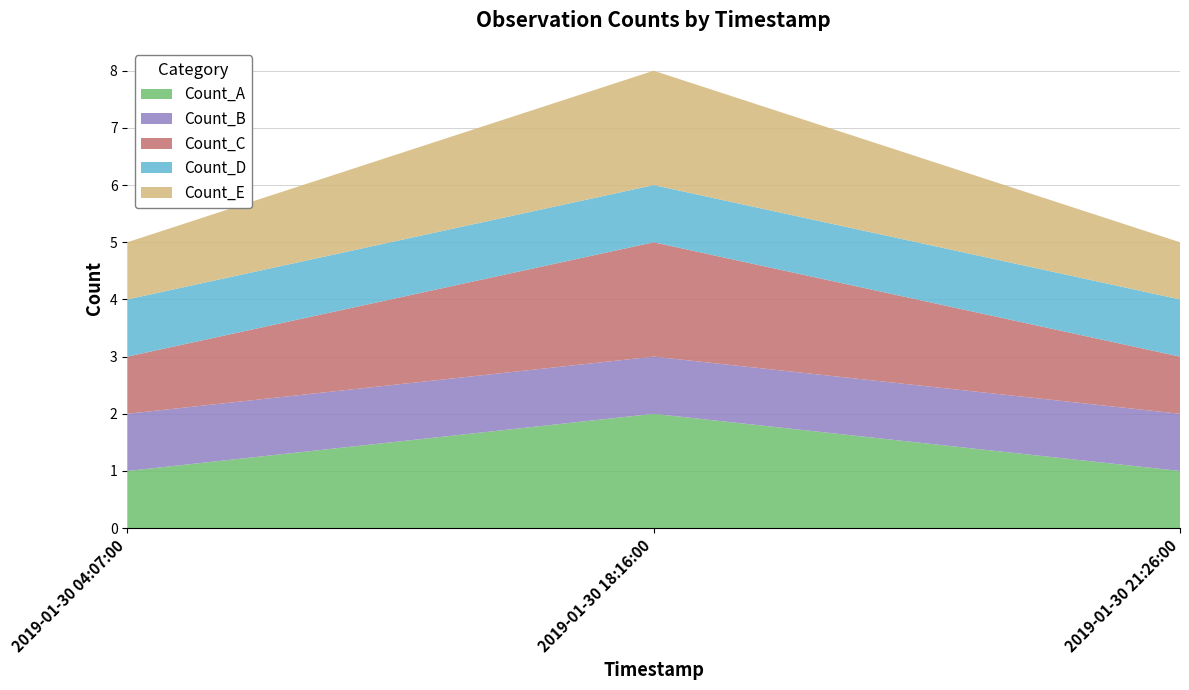

Reading left to right, extract all data points from this chart.

Count_A: 1	2	1
Count_B: 1	1	1
Count_C: 1	2	1
Count_D: 1	1	1
Count_E: 1	2	1